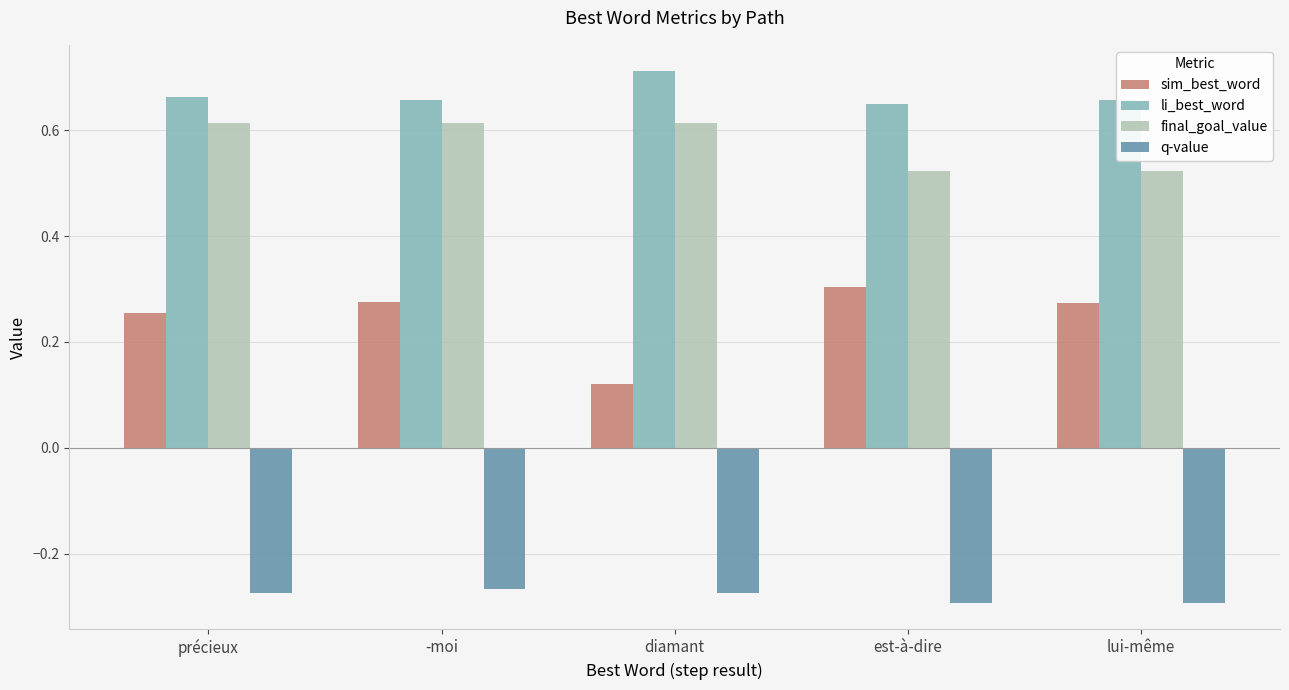

True or false: q-value has a value of -0.1 at -moi.

False